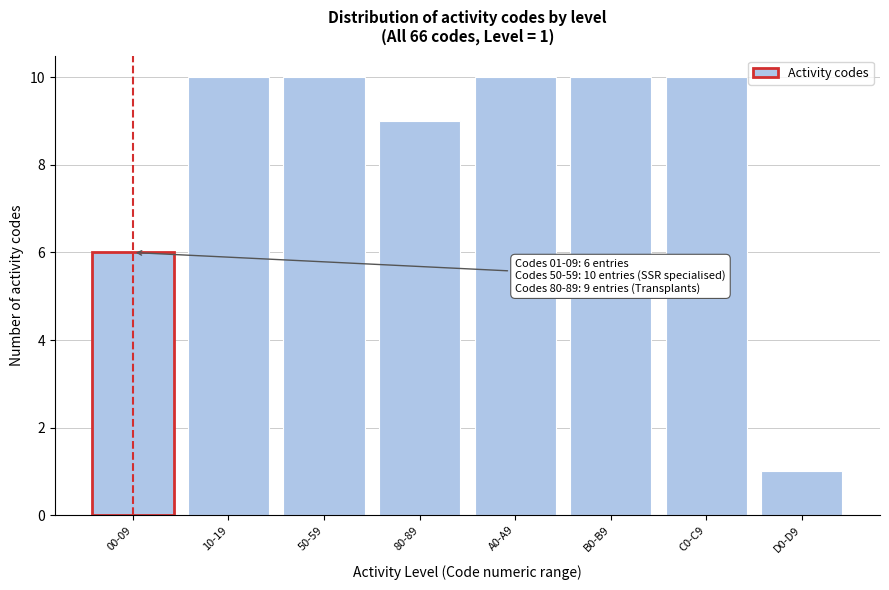

Reading left to right, transcribe all the data shown in this chart.

00-09=6	10-19=10	50-59=10	80-89=9	A0-A9=10	B0-B9=10	C0-C9=10	D0-D9=1